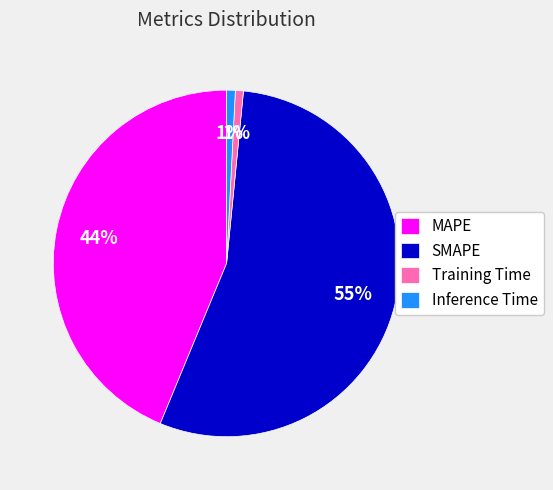

To the nearest percent, what is the average slice percentage?

25%